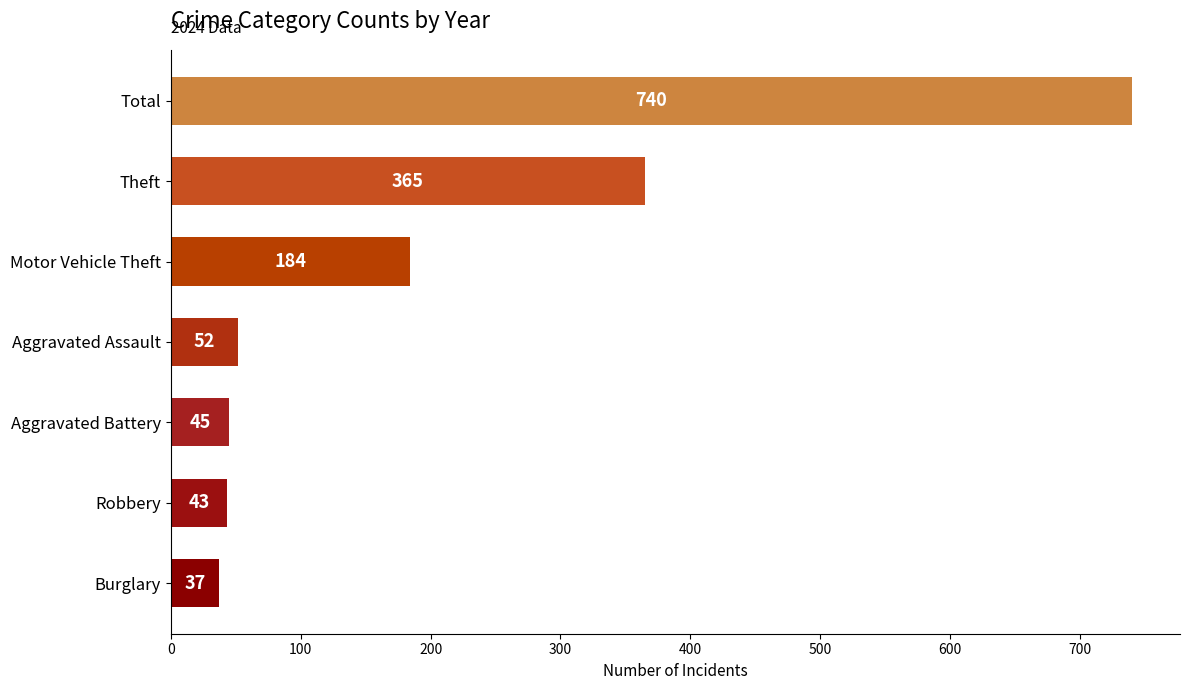

What is the greatest value displayed?

740